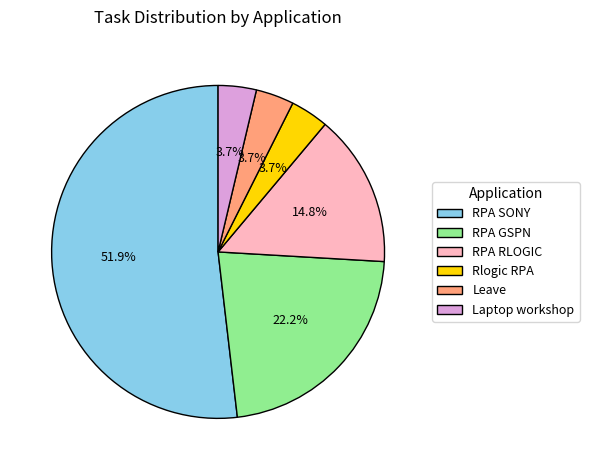

What percentage is the Laptop workshop slice, to the nearest percent?

4%